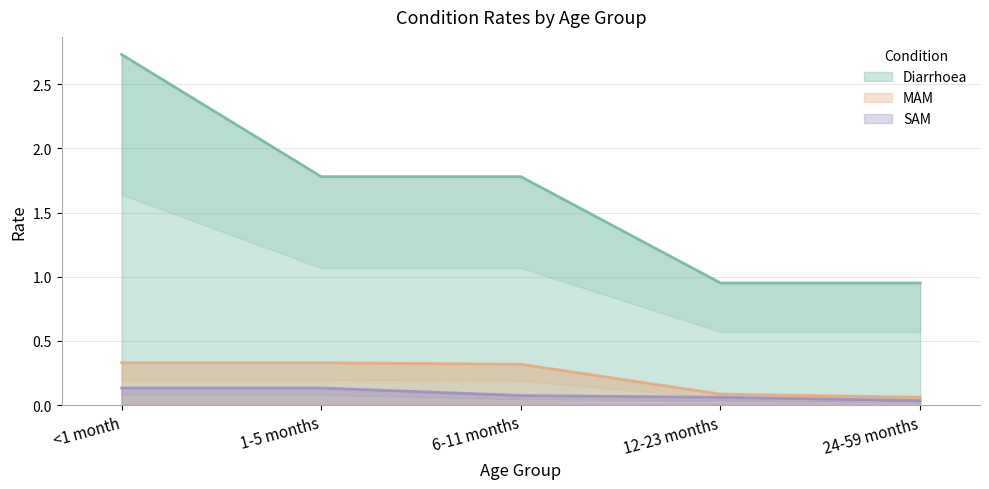

What position from the right is 1-5 months?

4